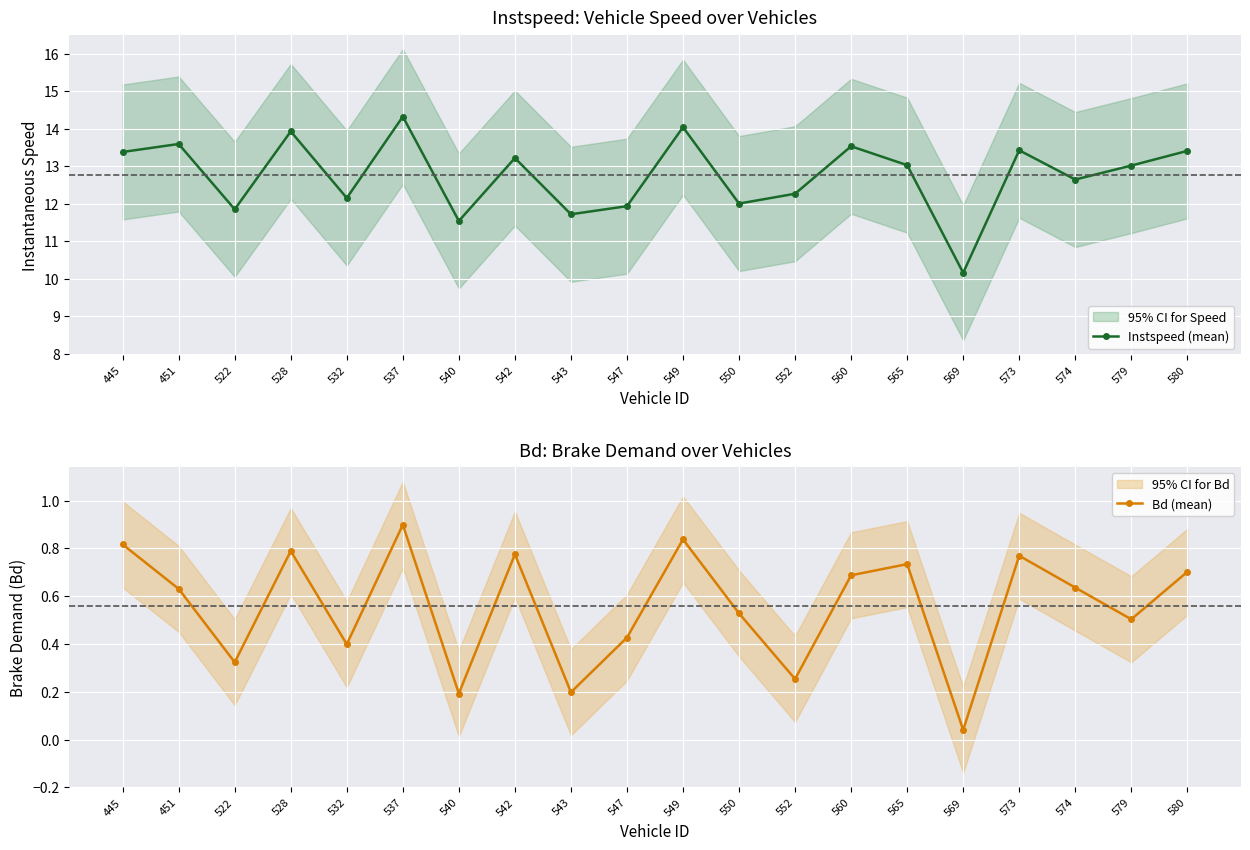

The Instspeed (mean) series shows 13.9 at 528. True or false?

True